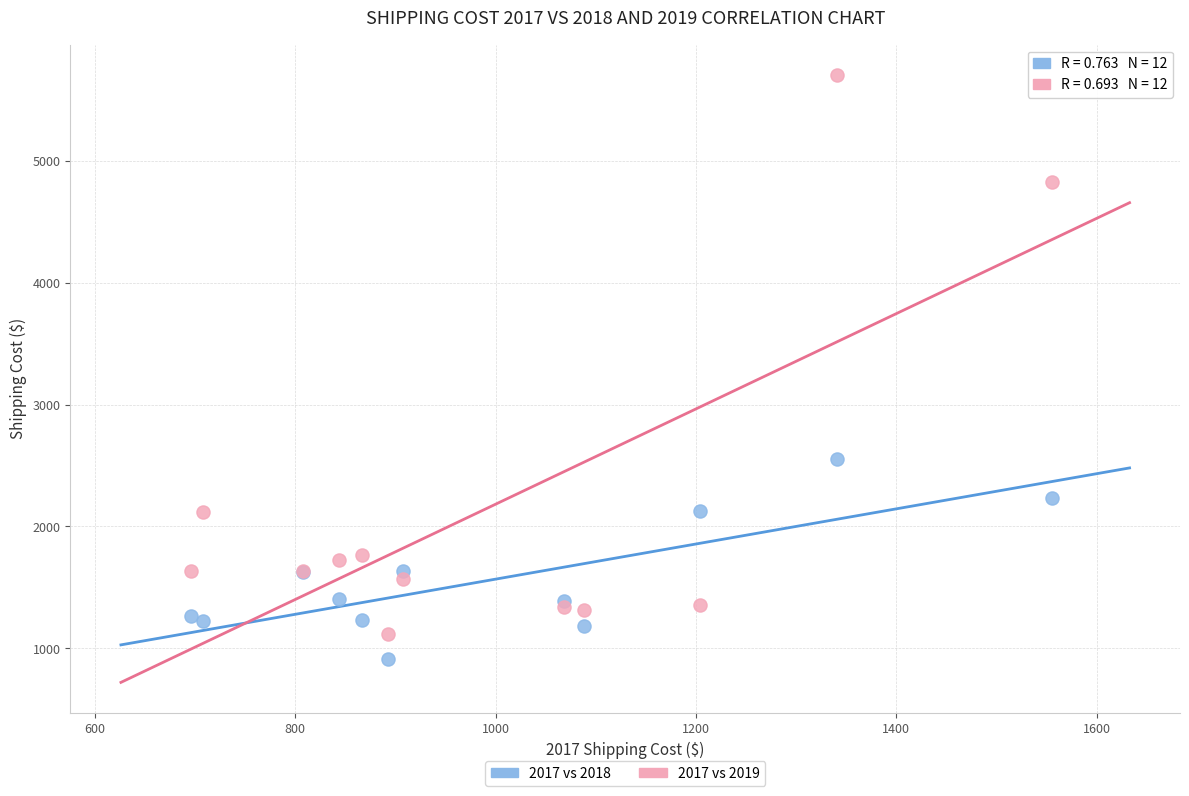

Across all series, what Y value is closest to 3306?

2552.2